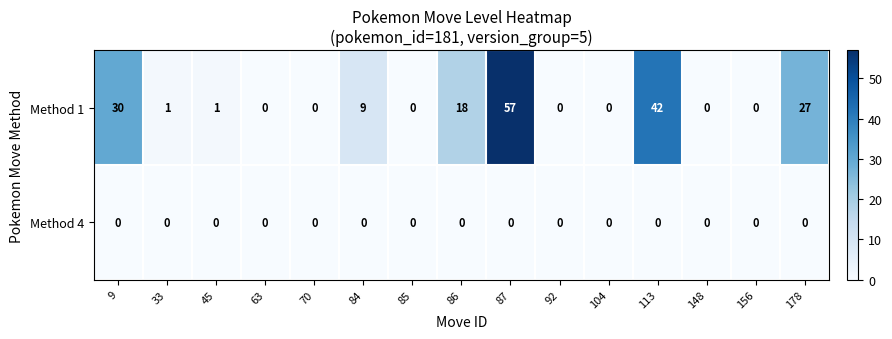

At 87, list the series in order from smallest to largest.

Method 4, Method 1